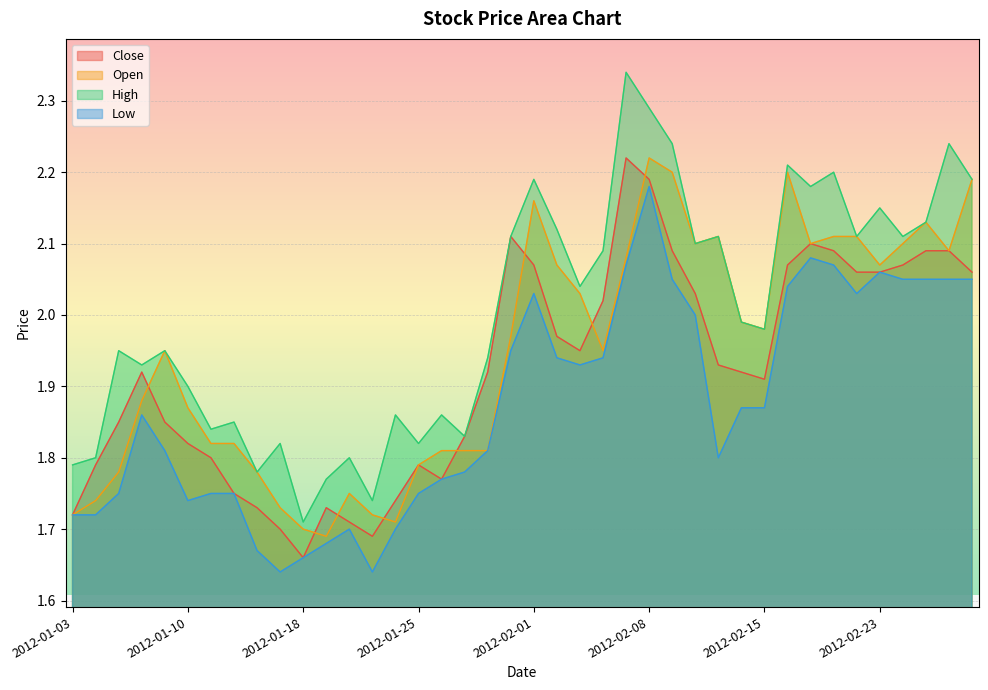

How many interior local peaks does the Low series have?

6